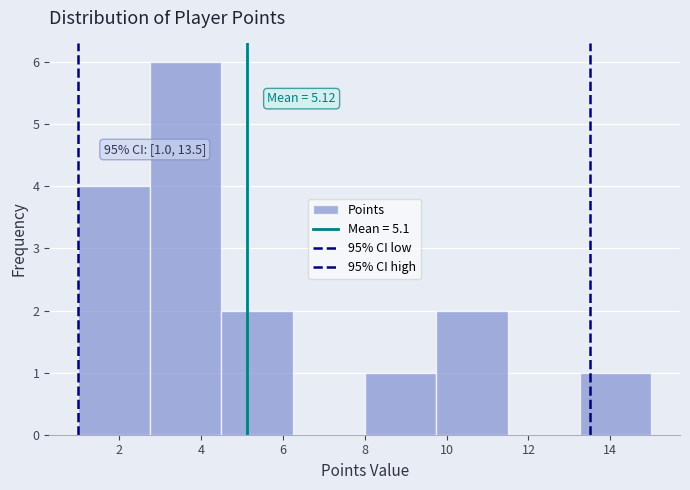

Which range on the x-axis has the tallest bar?

2.75 to 4.50